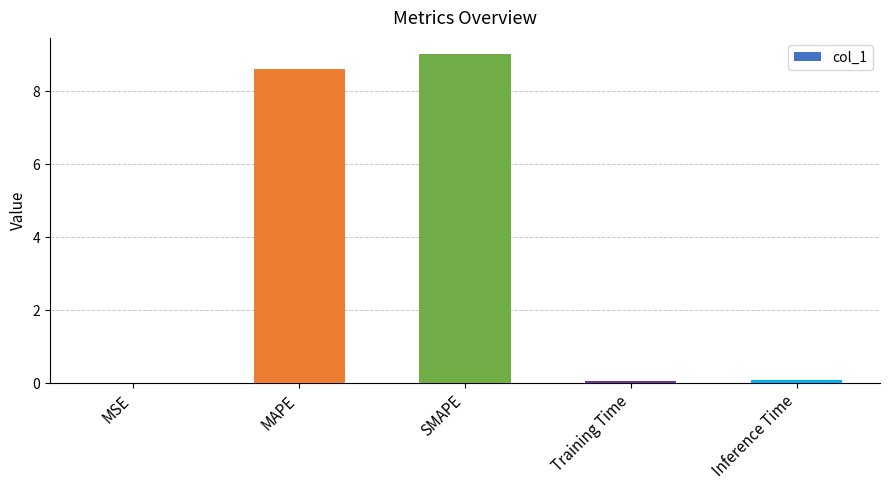

What is the ratio of the value at SMAPE to the value at MAPE?

1.0